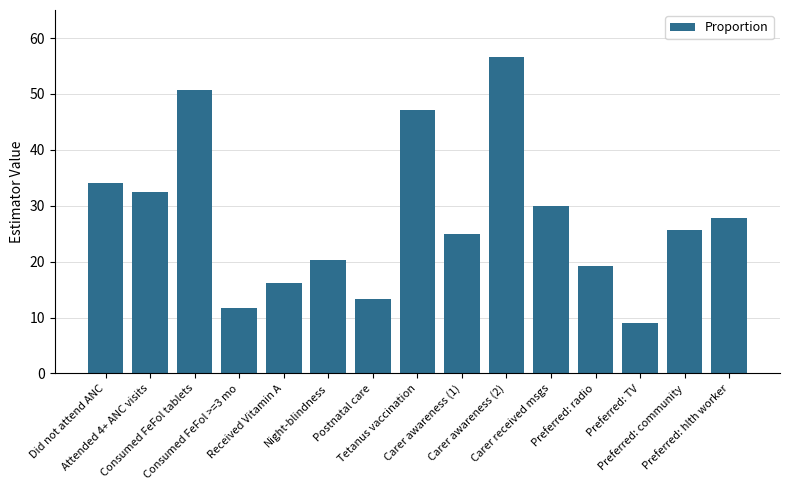

What position from the right is Preferred: hlth worker?

1